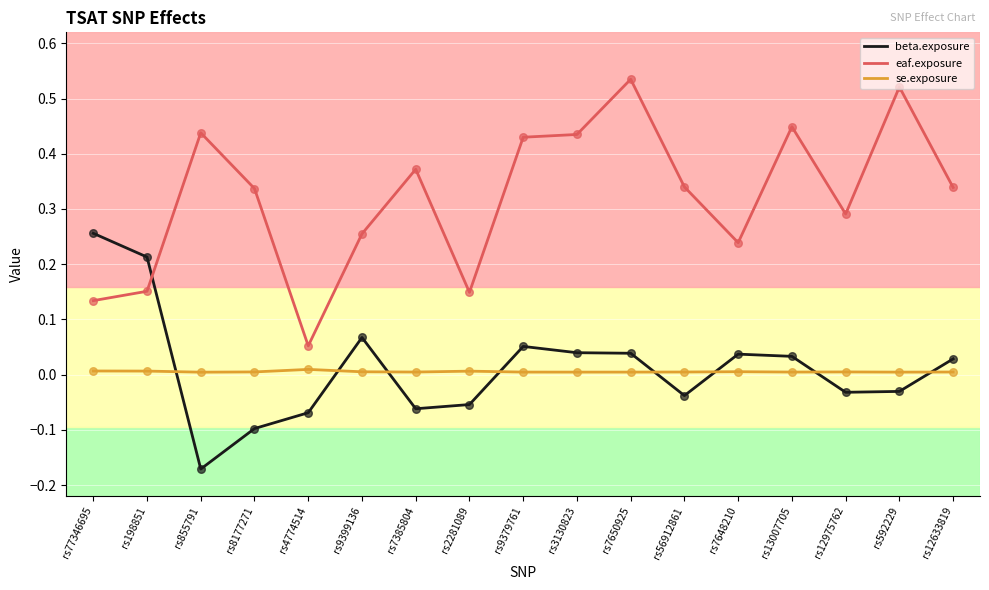

Which series has the largest total across all categories?

eaf.exposure